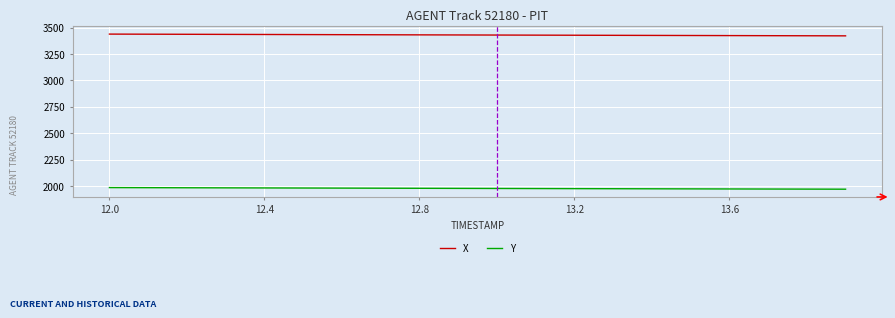

True or false: X and Y cross at least once.

False